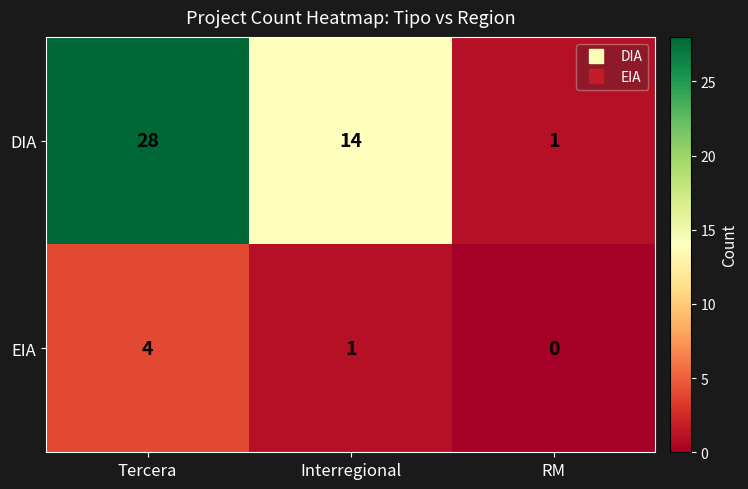

Rank the series by their average value, from lowest to highest.

EIA, DIA